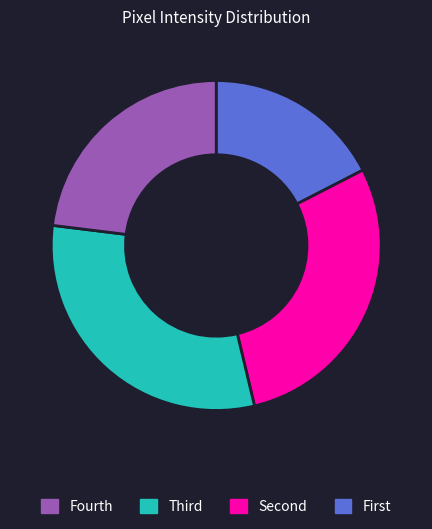

Is there a majority slice in this chart?

No